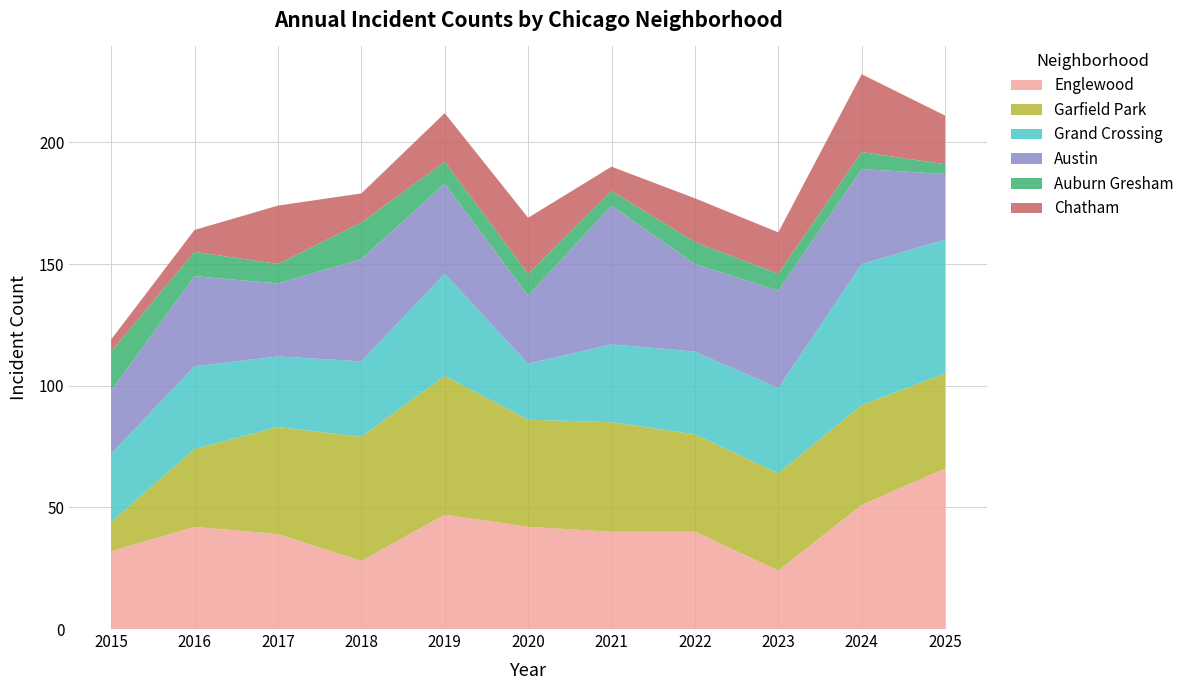

Reading left to right, extract all data points from this chart.

Englewood: 2015=32	2016=42	2017=39	2018=28	2019=47	2020=42	2021=40	2022=40	2023=24	2024=51	2025=66
Garfield Park: 2015=12	2016=32	2017=44	2018=51	2019=57	2020=44	2021=45	2022=40	2023=40	2024=41	2025=39
Grand Crossing: 2015=28	2016=34	2017=29	2018=31	2019=42	2020=23	2021=32	2022=34	2023=35	2024=58	2025=55
Austin: 2015=26	2016=37	2017=30	2018=42	2019=37	2020=28	2021=57	2022=36	2023=40	2024=39	2025=27
Auburn Gresham: 2015=16	2016=10	2017=8	2018=15	2019=9	2020=9	2021=6	2022=9	2023=7	2024=7	2025=4
Chatham: 2015=5	2016=9	2017=24	2018=12	2019=20	2020=23	2021=10	2022=18	2023=17	2024=32	2025=20